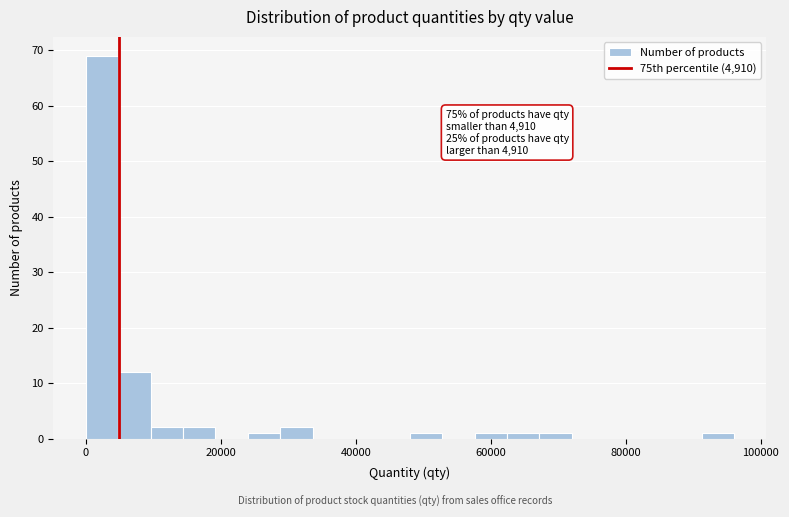

Read against the x-axis, roughly where is the centre of the tallest bar?

2000